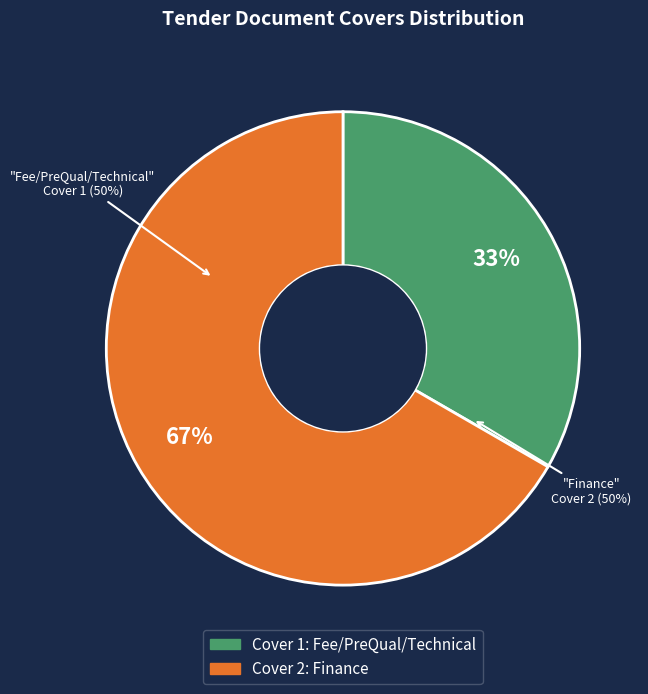

What is the change in value from Fee/PreQual/Technical to Finance?

+1